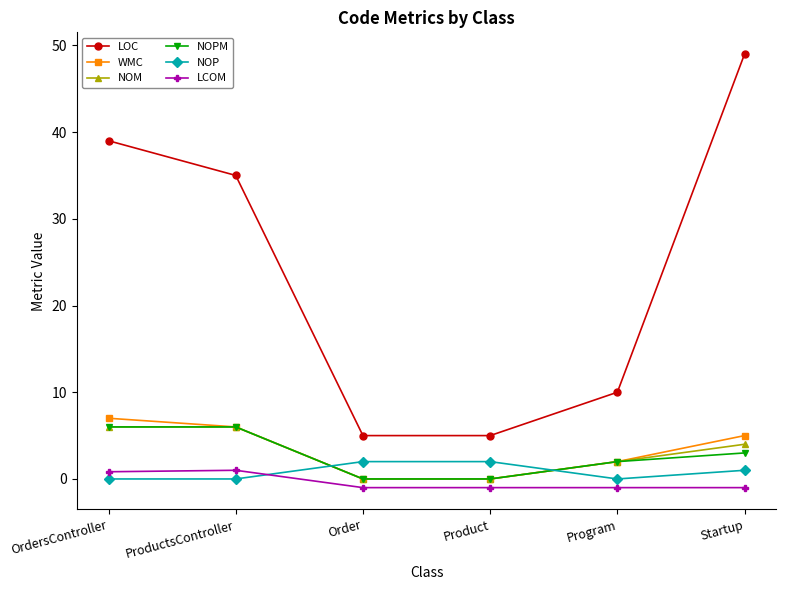

What is the total value across all series at Program?

15.0